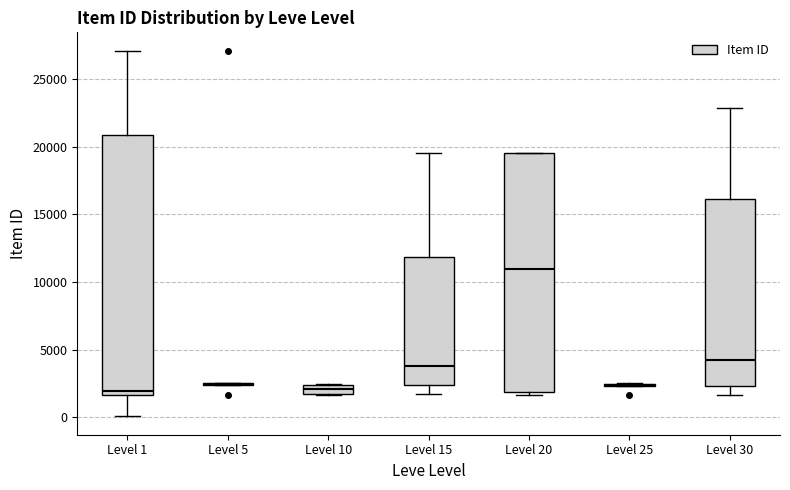

Which box is the tallest, from its lower edge to its upper edge?

Level 1